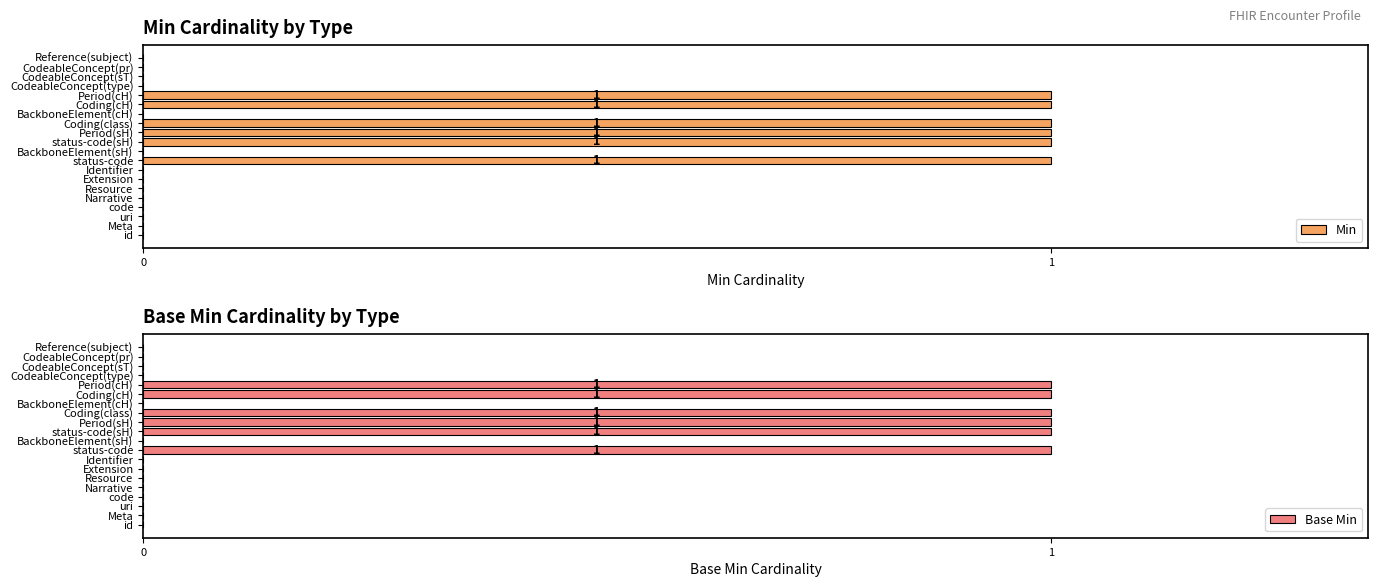

How many positive values does the Base Min series have?

6